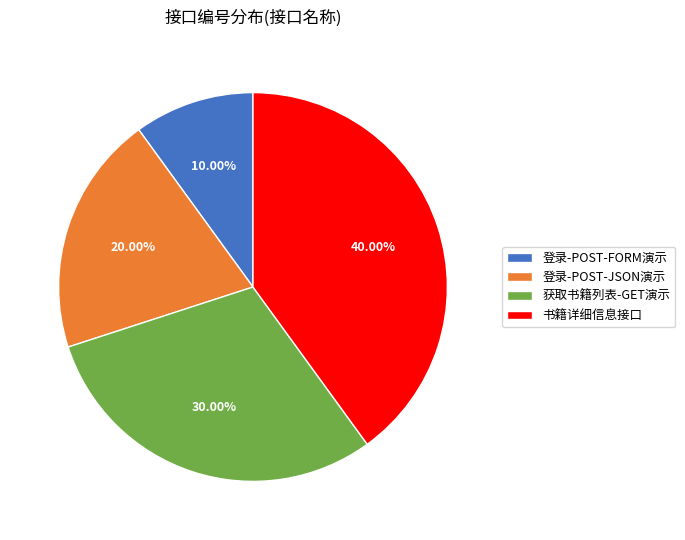

To the nearest percent, what percentage of the pie is 登录-POST-JSON演示?

20%